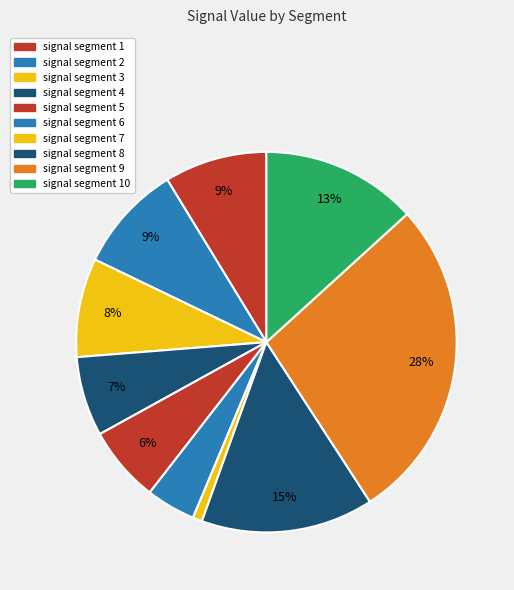

How many segments does this pie chart have?

10